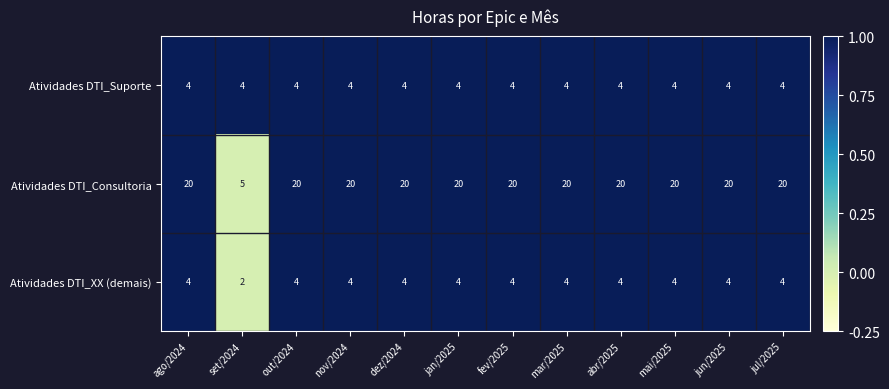

At which label does Atividades DTI_Consultoria reach its minimum?

set/2024